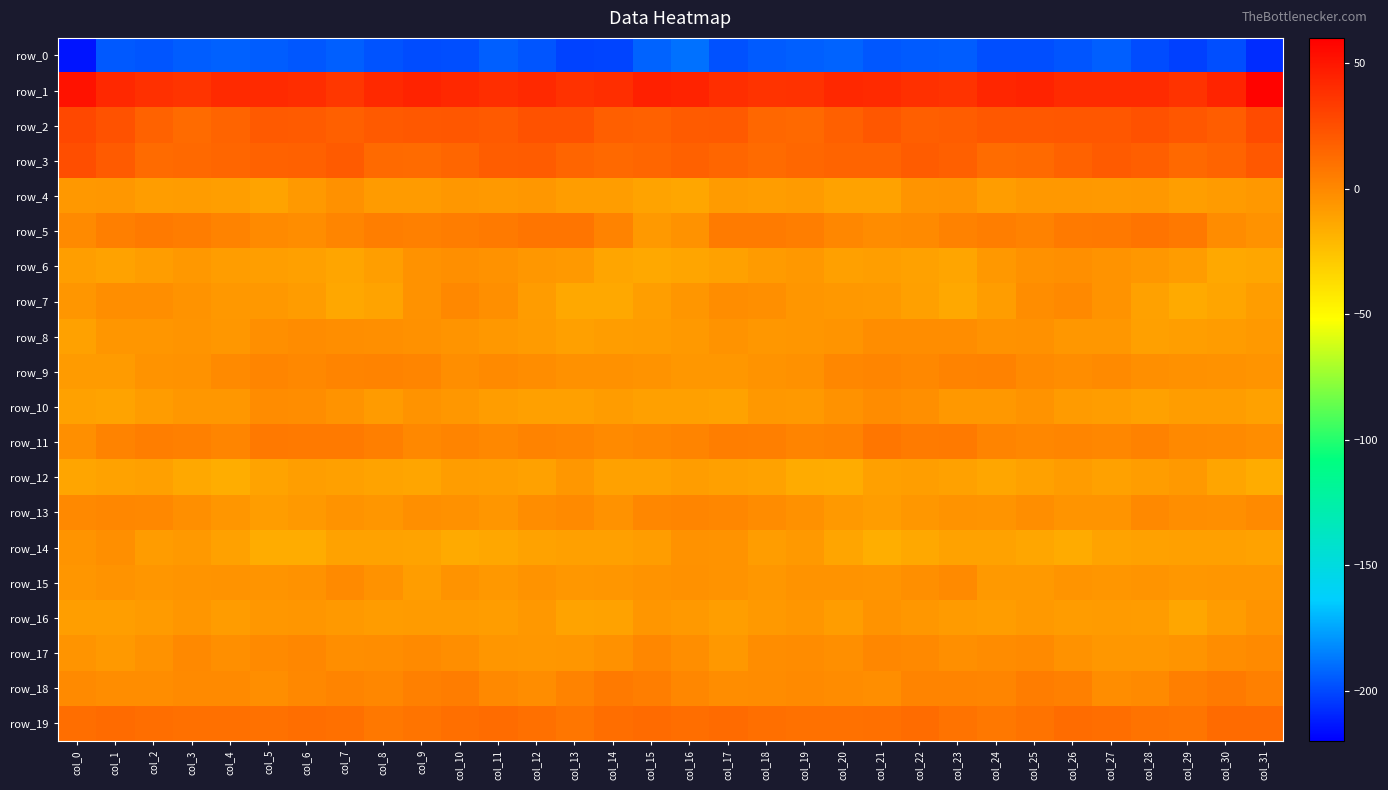

What value does the row_14 series have at col_15?

-9.1